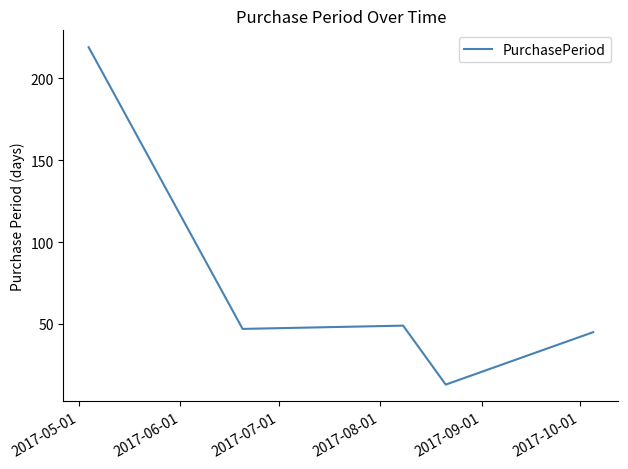

What is the difference between the second highest and minimum values?

36